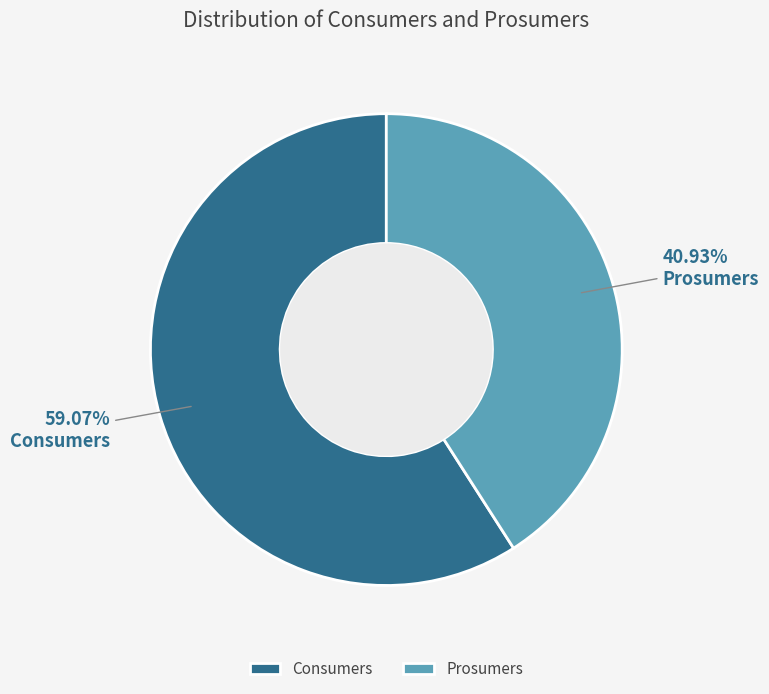

Between Consumers and Prosumers, which is larger?

Consumers